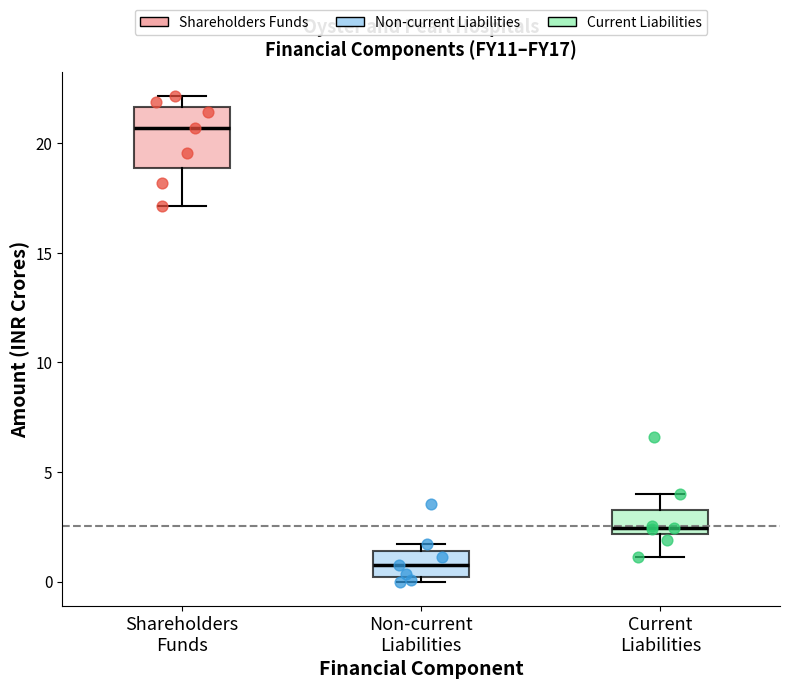

Which box's median line is the highest?

Shareholders Funds